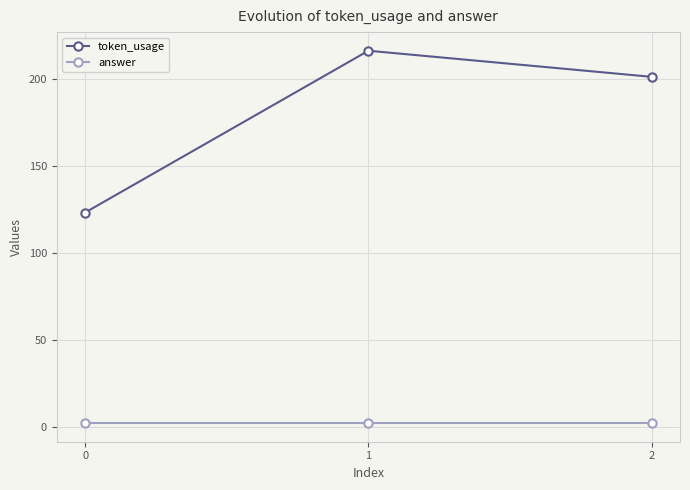

Count the number of categories in the chart.

3